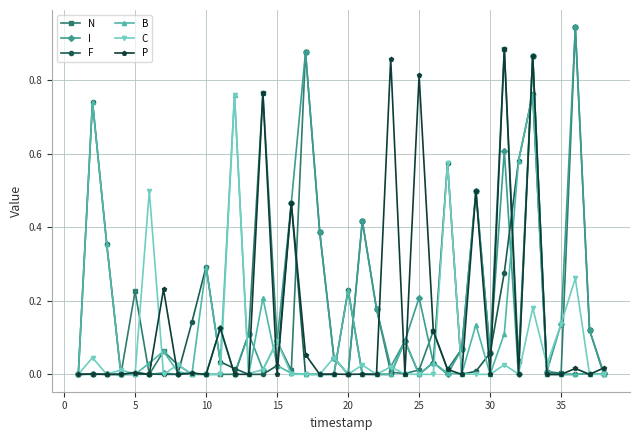

True or false: P has more than 1 points higher than both neighbors.

True